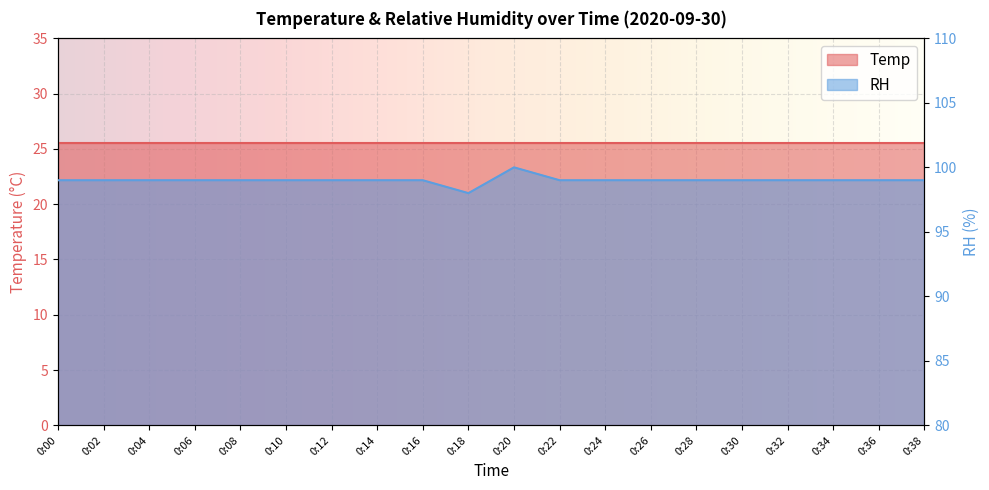

Which has a higher value, 0:18 or 0:08?

0:08